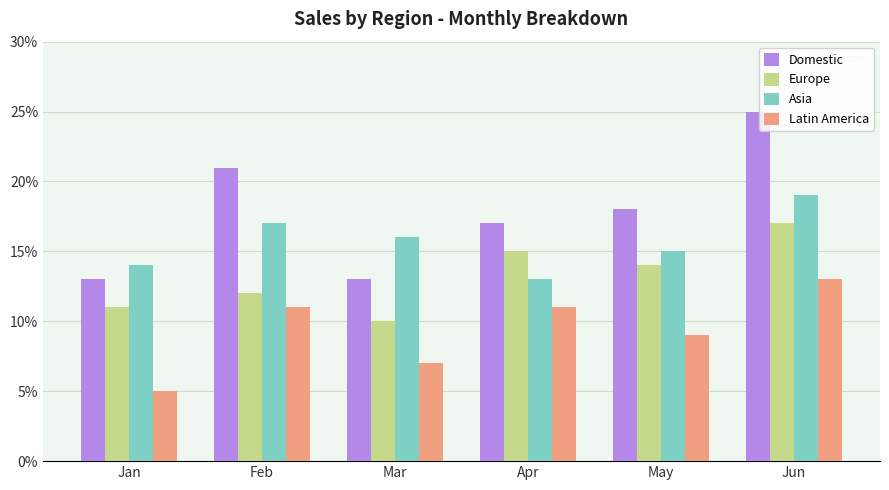

Reading left to right, what are all the values shown in this chart?

Domestic: Jan=13	Feb=21	Mar=13	Apr=17	May=18	Jun=25
Europe: Jan=11	Feb=12	Mar=10	Apr=15	May=14	Jun=17
Asia: Jan=14	Feb=17	Mar=16	Apr=13	May=15	Jun=19
Latin America: Jan=5	Feb=11	Mar=7	Apr=11	May=9	Jun=13